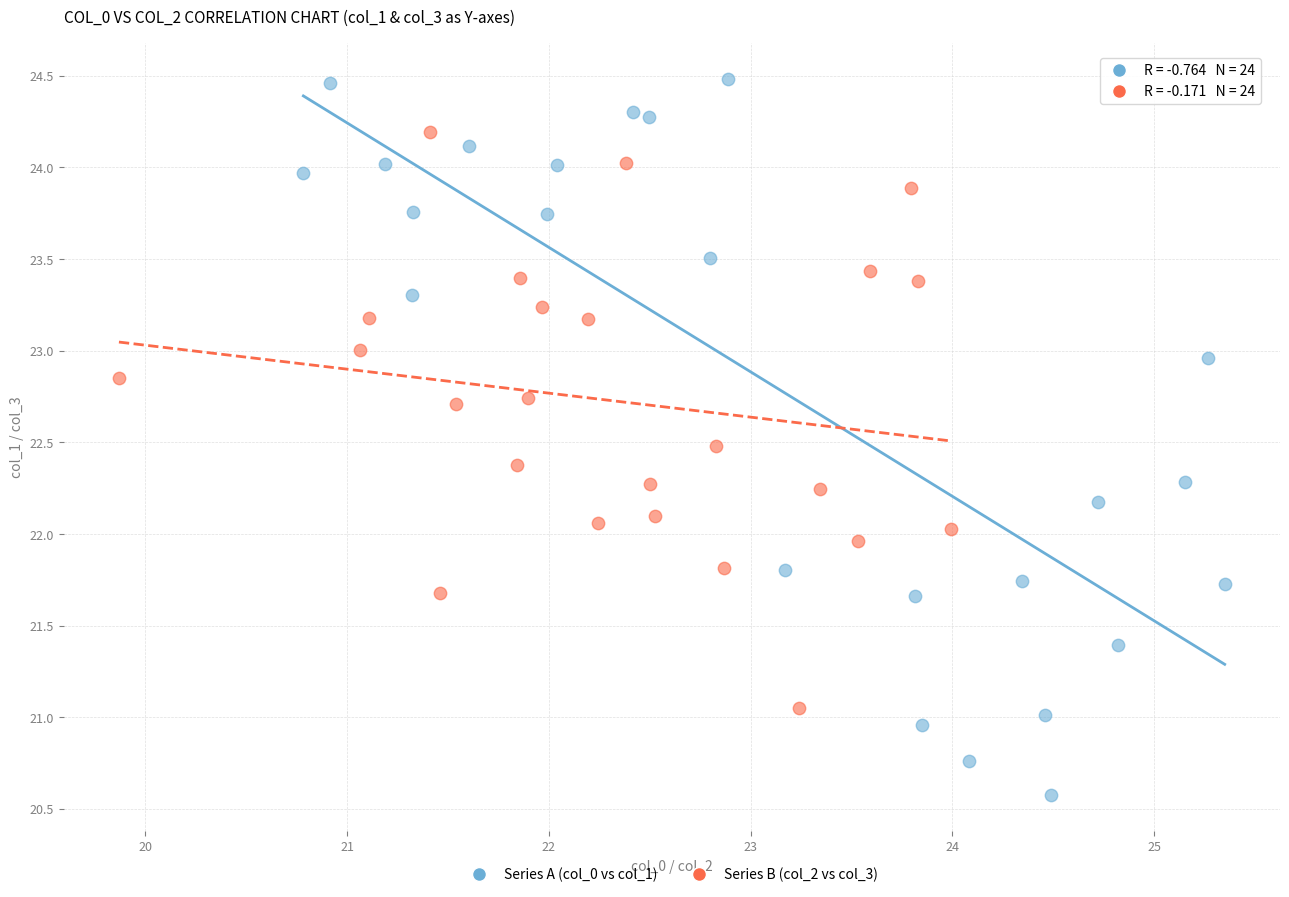

What are all the series names shown in the legend?

Series A (col_0 vs col_1), Series B (col_2 vs col_3)